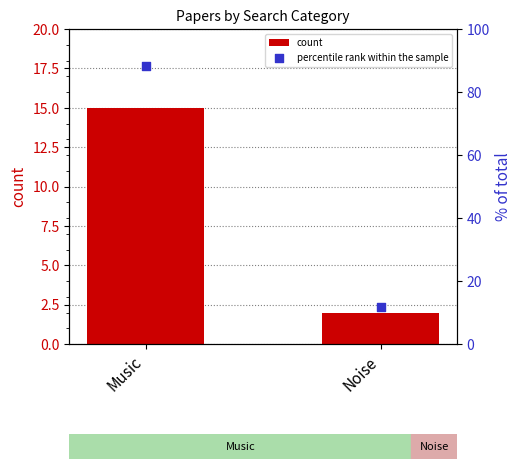

Which series contains the lowest Y value?

count